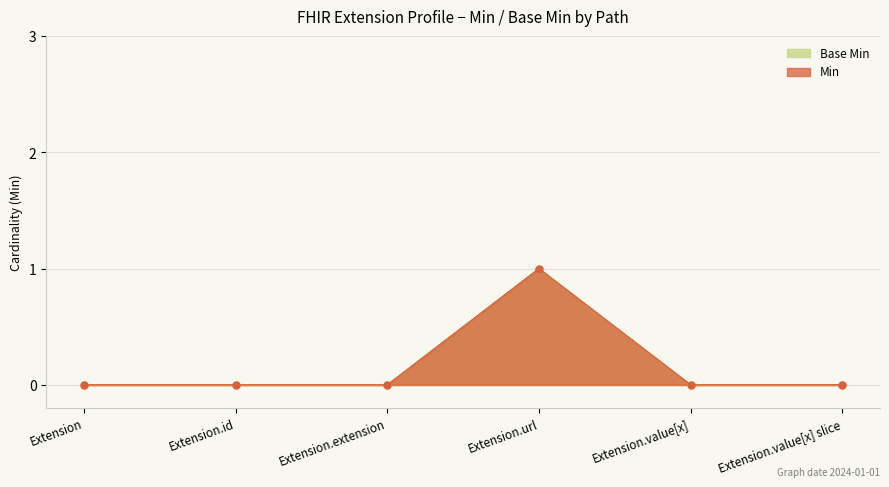

True or false: Min and Base Min intersect in this chart.

False